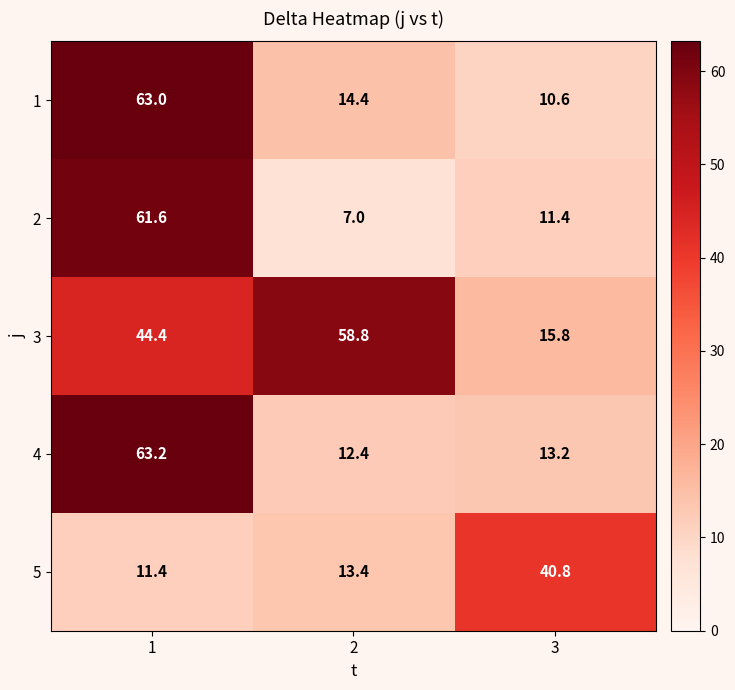

Which series changed the most between 1 and 2?

2